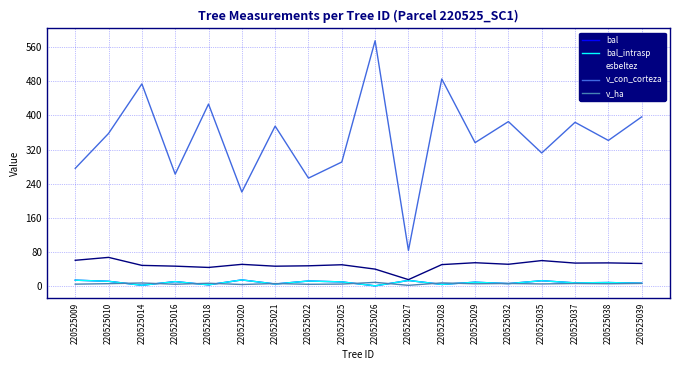

In v_con_corteza, how many points are lower than both neighbors (excluding endpoints)?

7